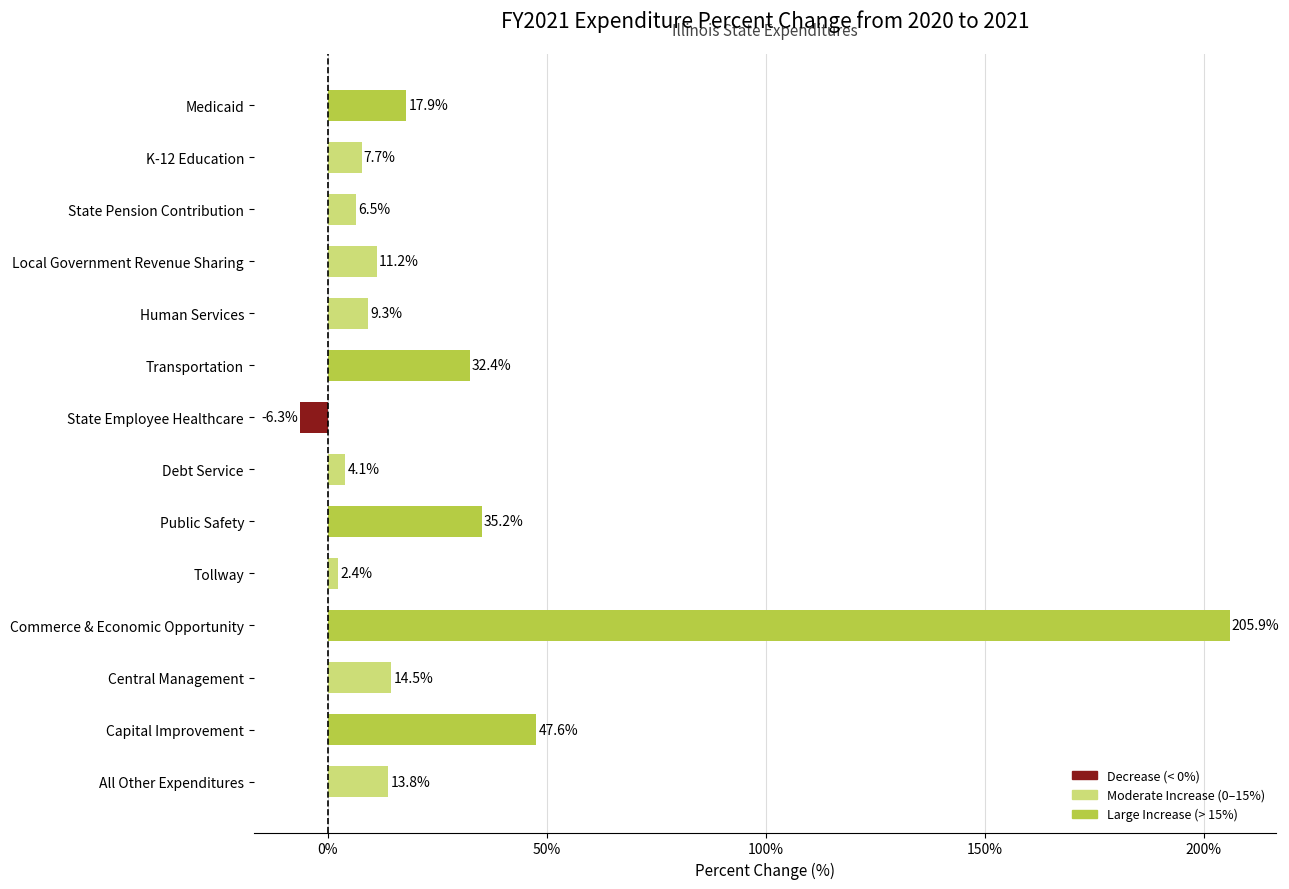

Rank the categories by value from lowest to highest.

State Employee Healthcare, Tollway, Debt Service, State Pension Contribution, K-12 Education, Human Services, Local Government Revenue Sharing, All Other Expenditures, Central Management, Medicaid, Transportation, Public Safety, Capital Improvement, Commerce & Economic Opportunity